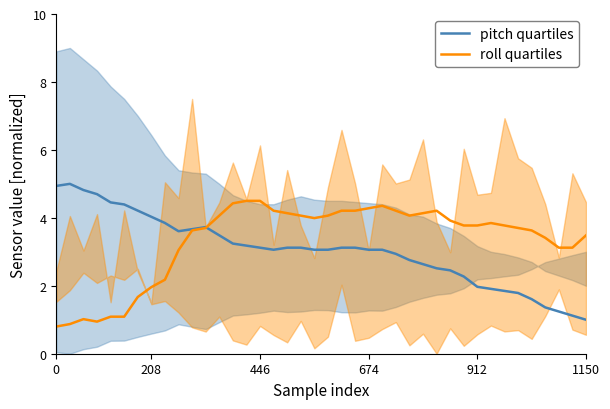

What is the sum of all roll quartiles values?

133.2